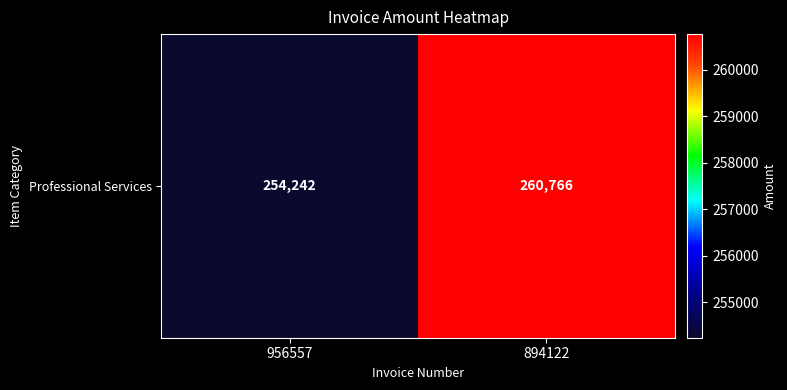

What is the change in value from 956557 to 894122?

+6524